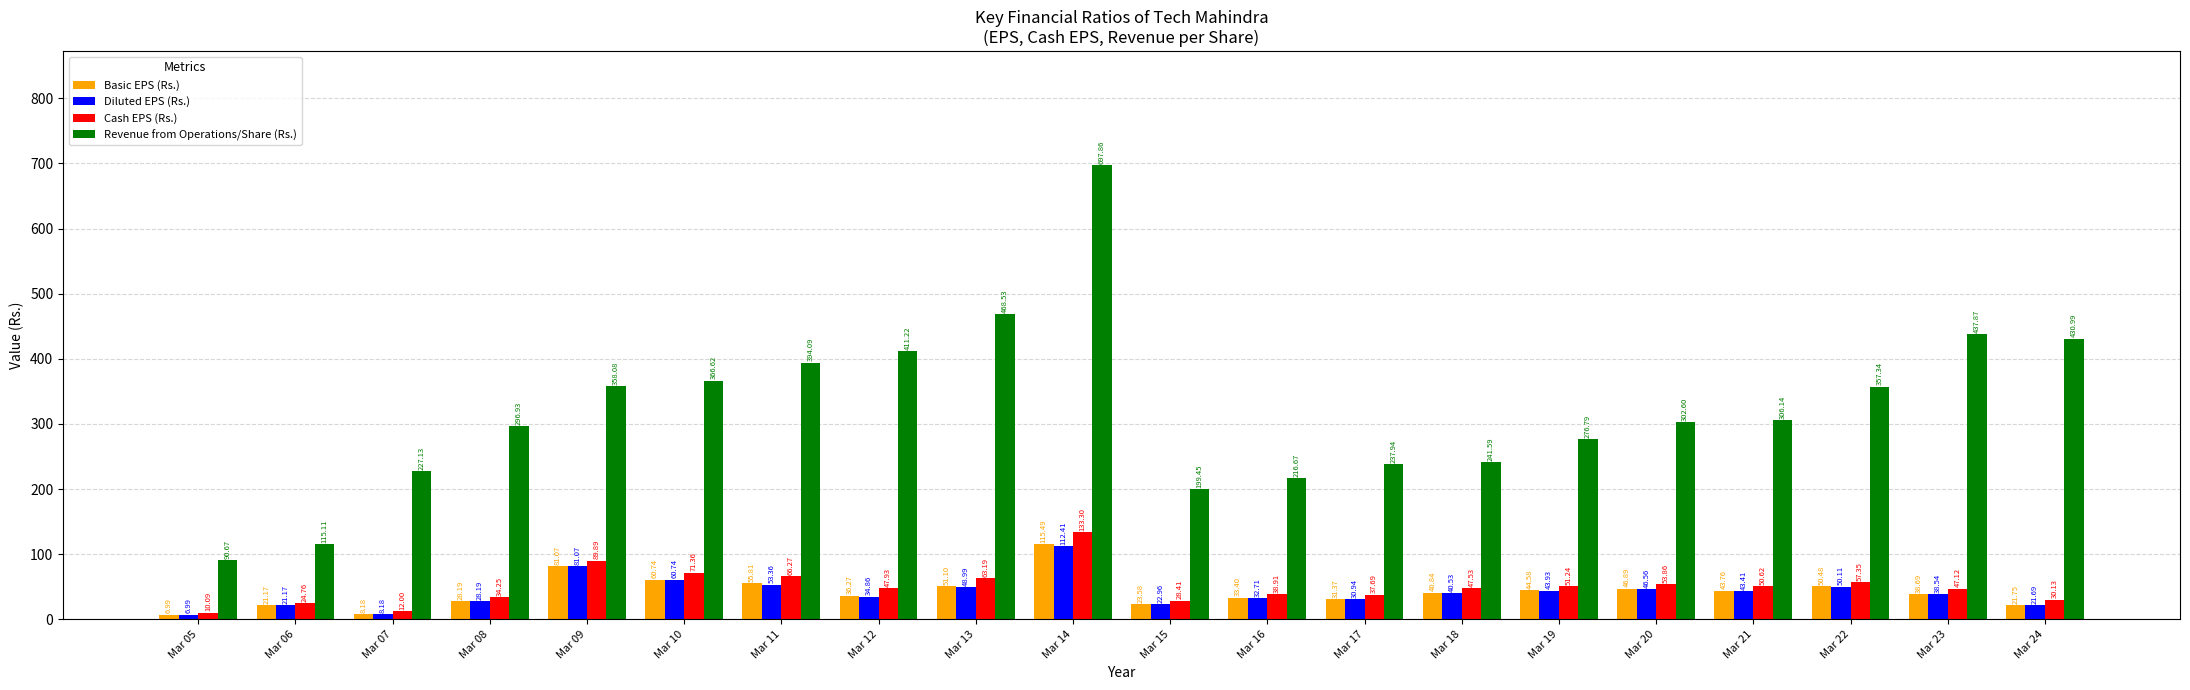

The Revenue from Operations/Share (Rs.) series shows 437.9 at Mar 23. True or false?

True